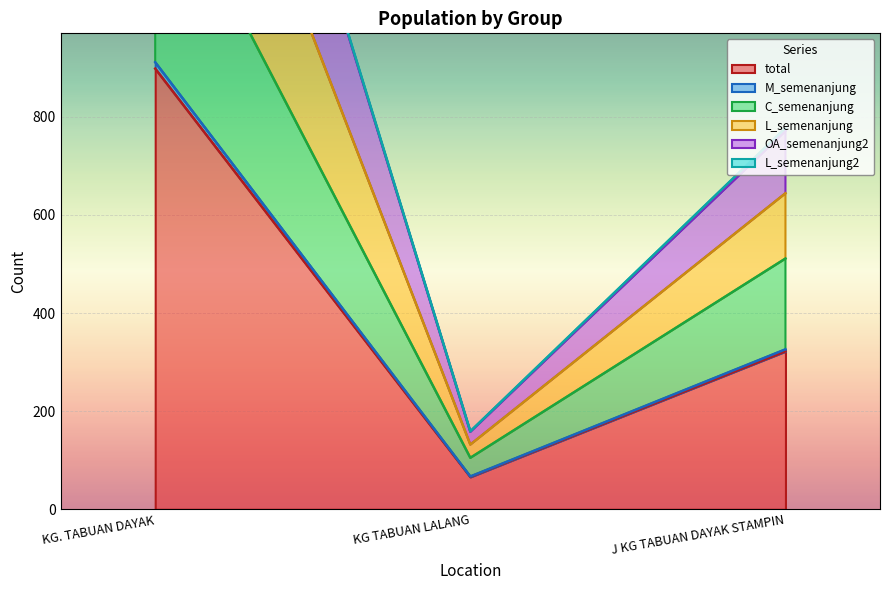

At which label does total reach its peak?

KG. TABUAN DAYAK